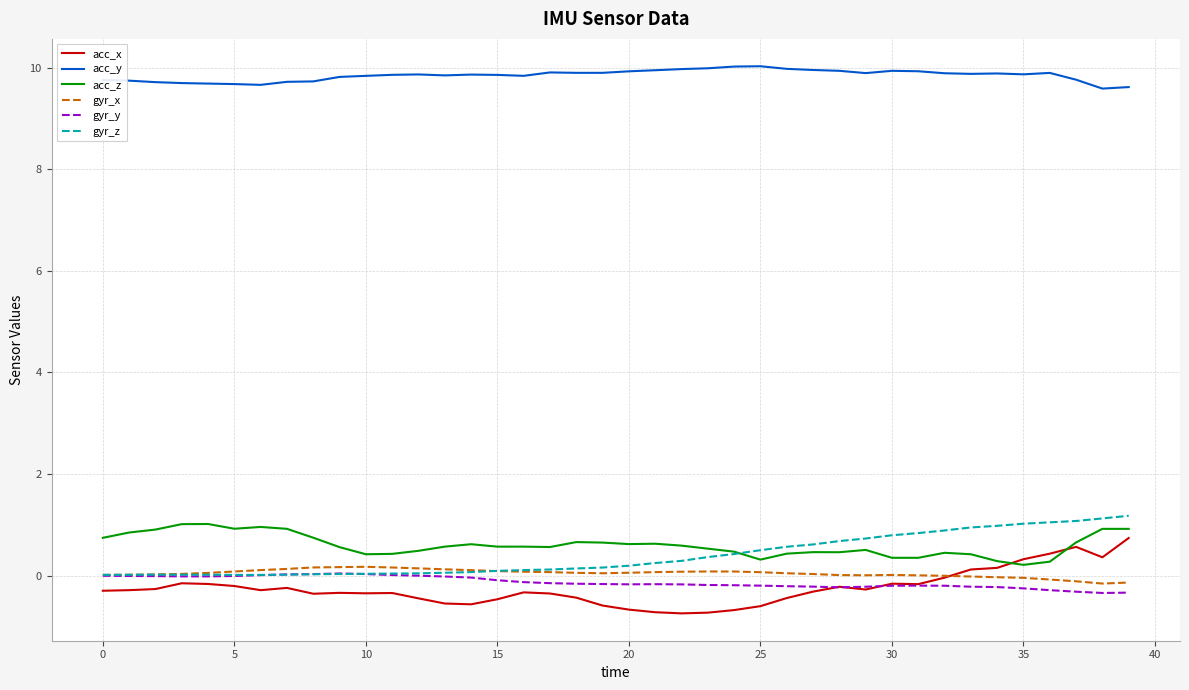

What is the maximum value for acc_x?

0.7